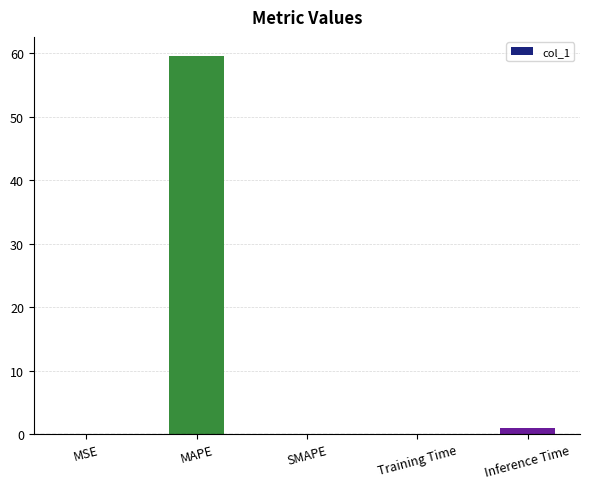

How many categories are shown in the chart?

5